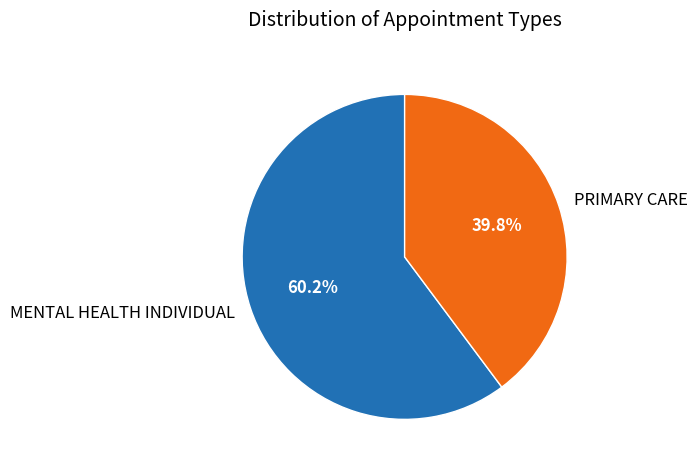

Which slice represents more than half of the pie?

MENTAL HEALTH INDIVIDUAL